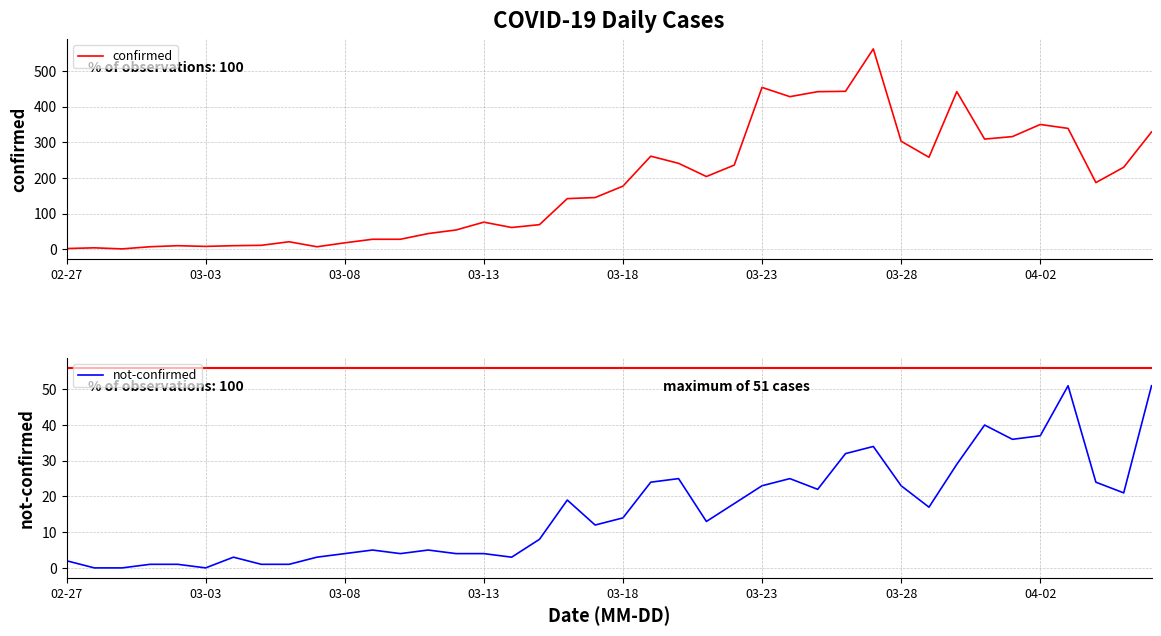

What is the value of the confirmed point at the 1st from the left?

2